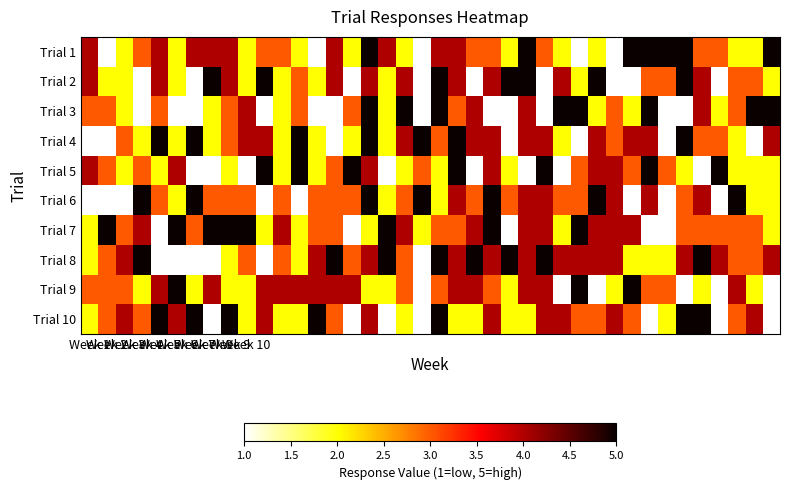

Count the number of data series in this chart.

10